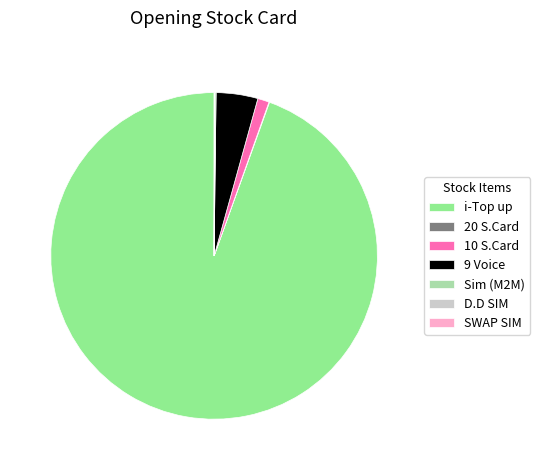

What is the majority slice?

i-Top up